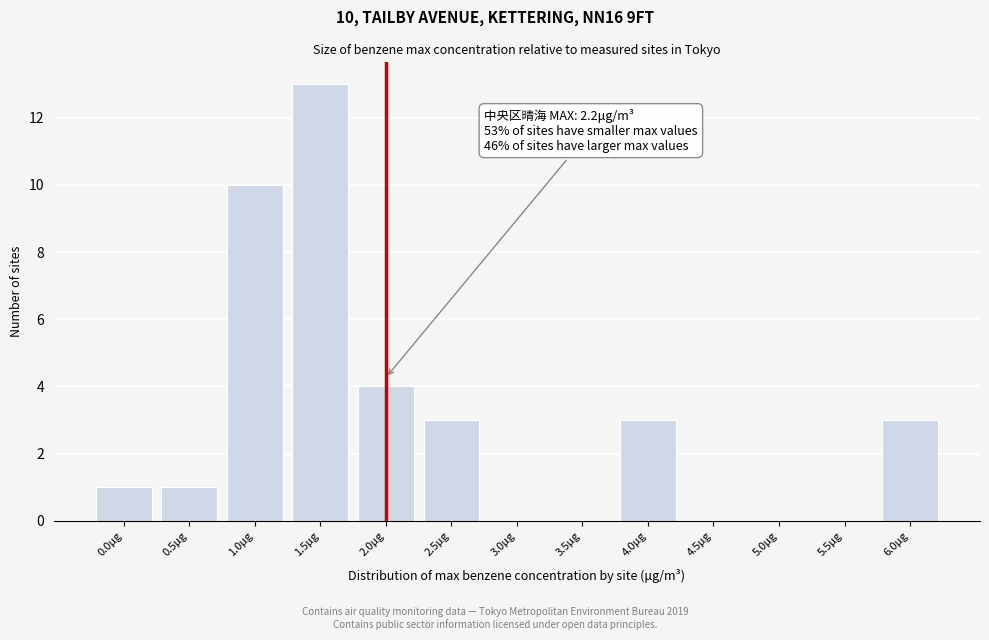

Reading left to right, what are all the values shown in this chart?

0.0μg=1	0.5μg=1	1.0μg=10	1.5μg=13	2.0μg=4	2.5μg=3	3.0μg=0	3.5μg=0	4.0μg=3	4.5μg=0	5.0μg=0	5.5μg=0	6.0μg=3